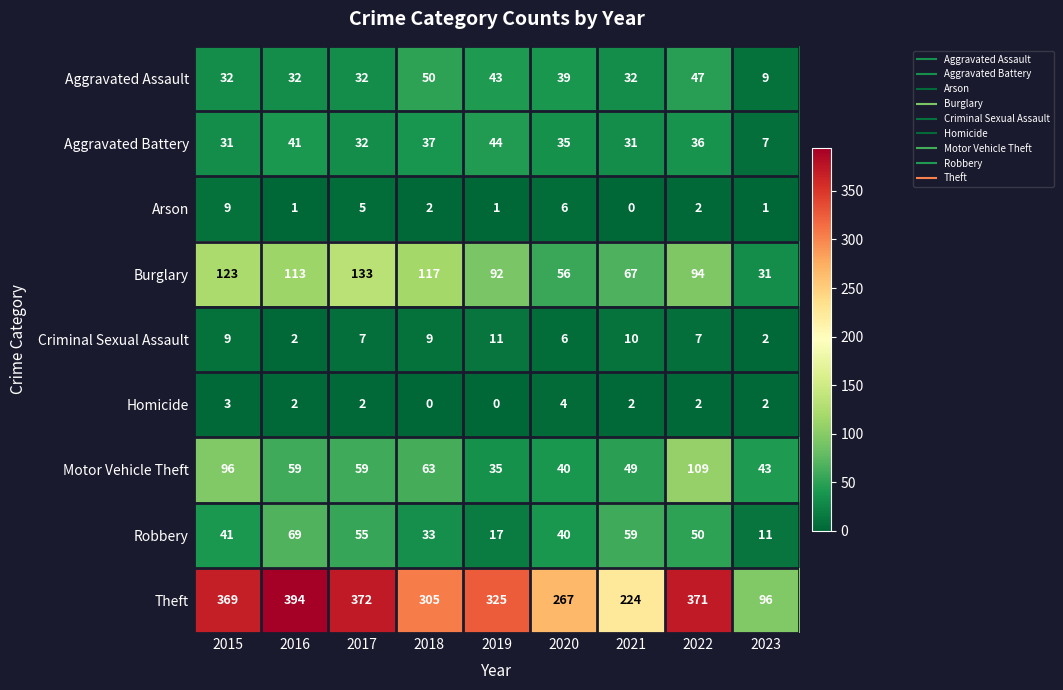

List the series in order of their peak value, lowest first.

Homicide, Arson, Criminal Sexual Assault, Aggravated Battery, Aggravated Assault, Robbery, Motor Vehicle Theft, Burglary, Theft